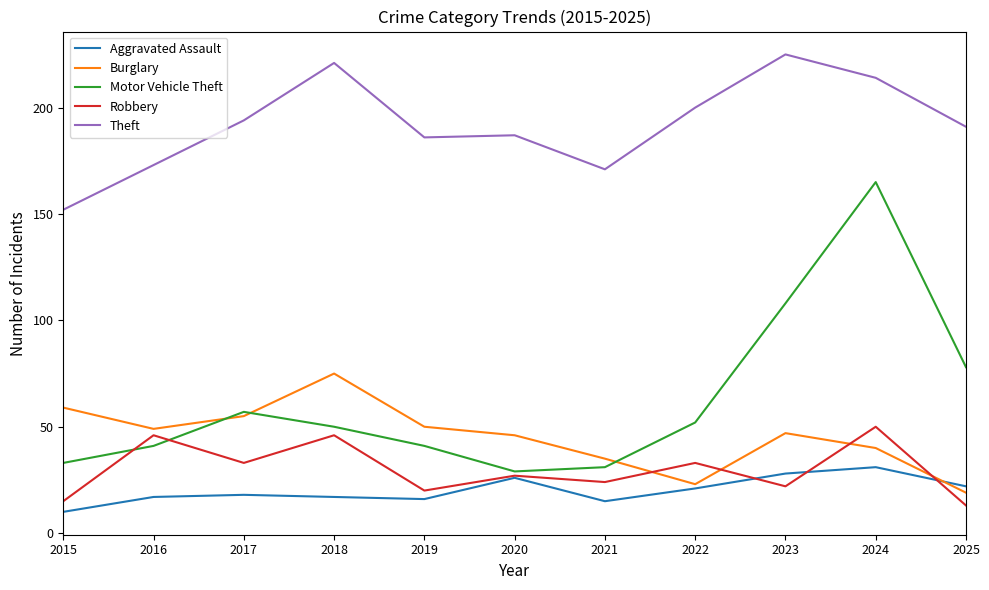

Rank the series by their maximum value, from lowest to highest.

Aggravated Assault, Robbery, Burglary, Motor Vehicle Theft, Theft